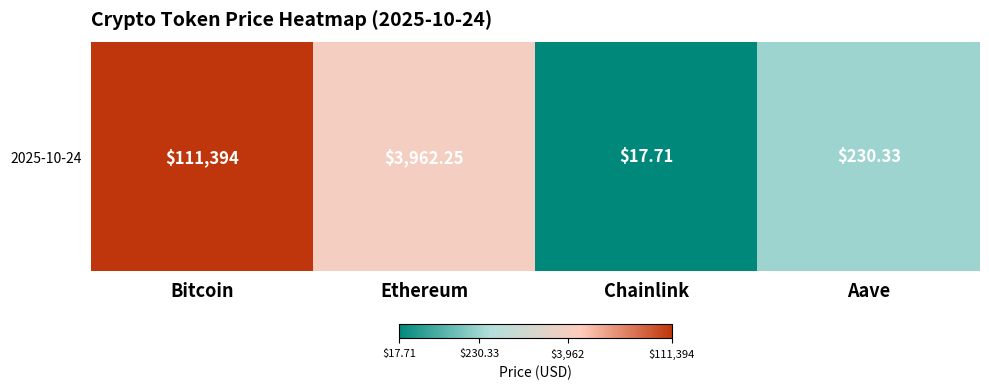

Reading left to right, extract all data points from this chart.

Bitcoin=5.0	Ethereum=3.6	Chainlink=1.2	Aave=2.4